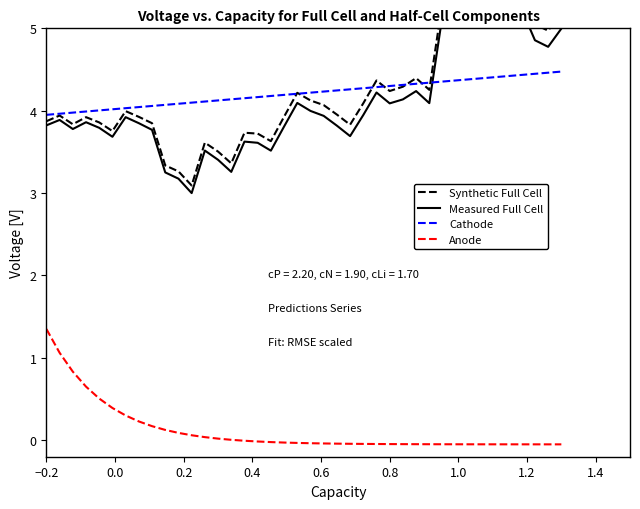

Which category has the highest value in the Anode series?

−0.2